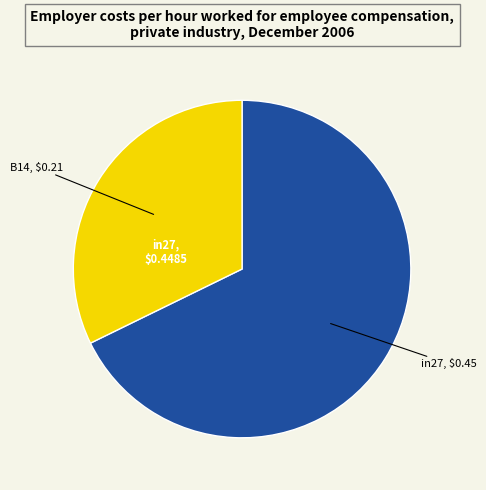

How many segments does this pie chart have?

2